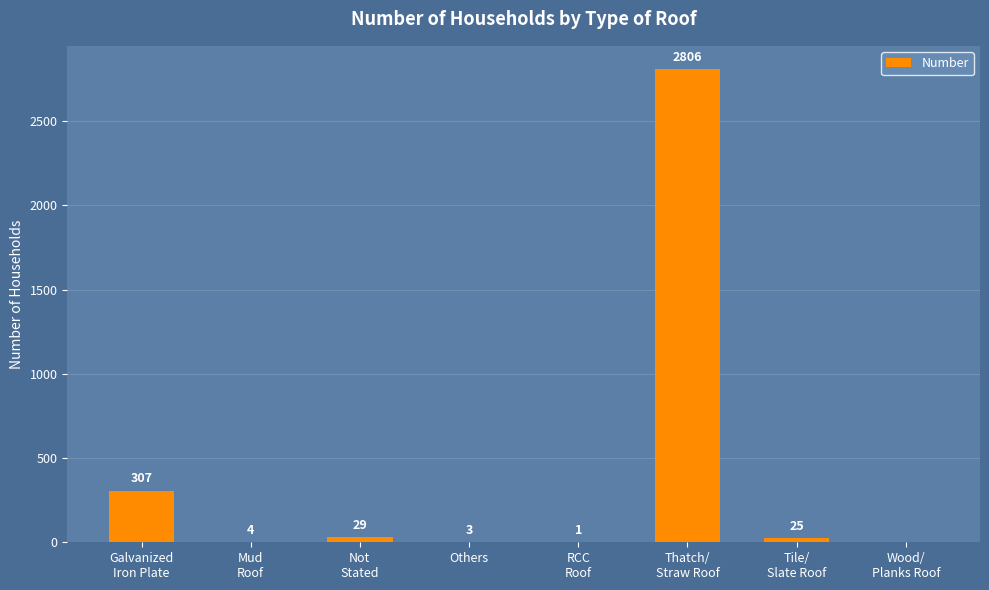

What is the sum of all values?

3175